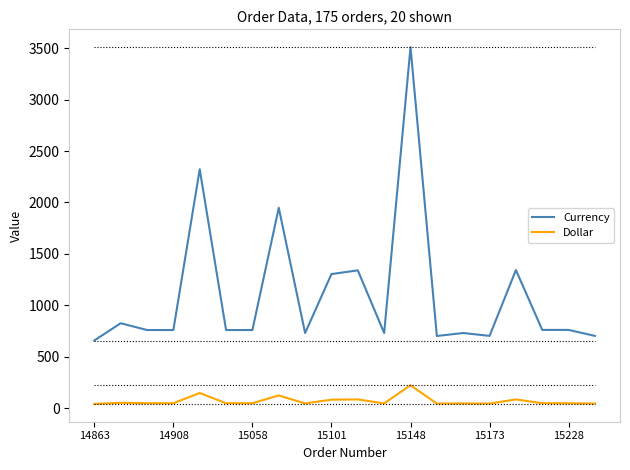

What is the minimum value for Currency?

658.0